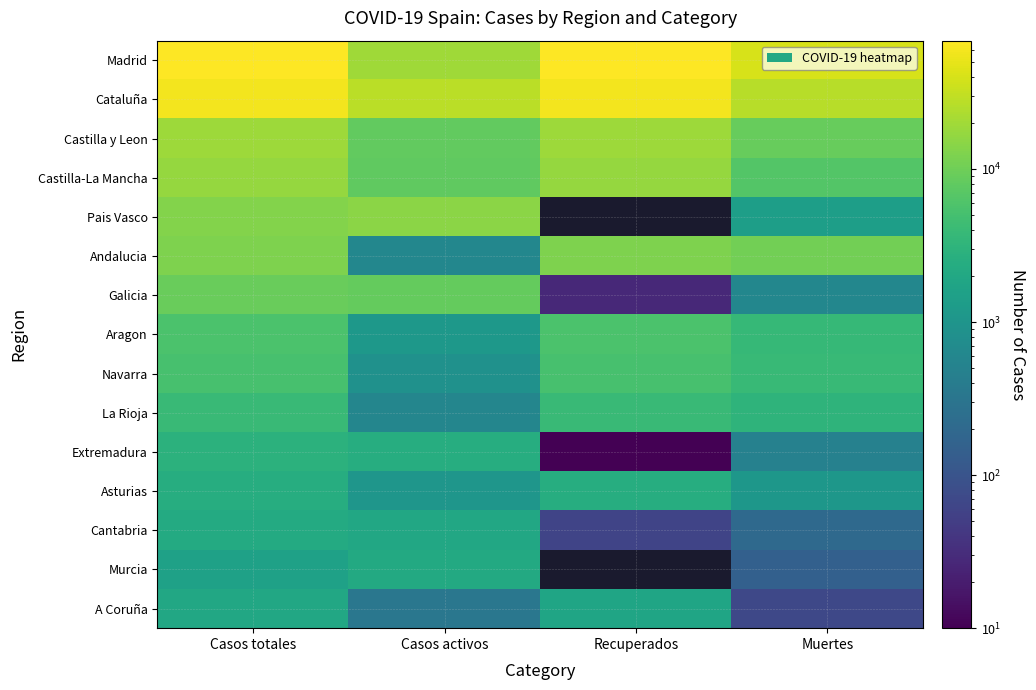

At how many categories does at least one series exceed 10347?

4